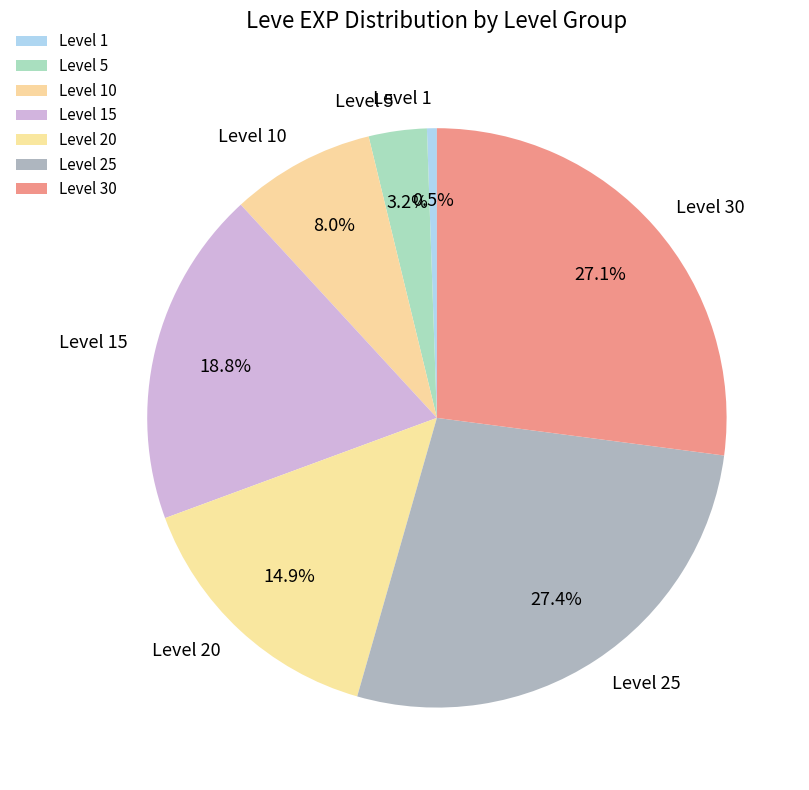

What is the ratio of the value at Level 25 to the value at Level 15?

1.5